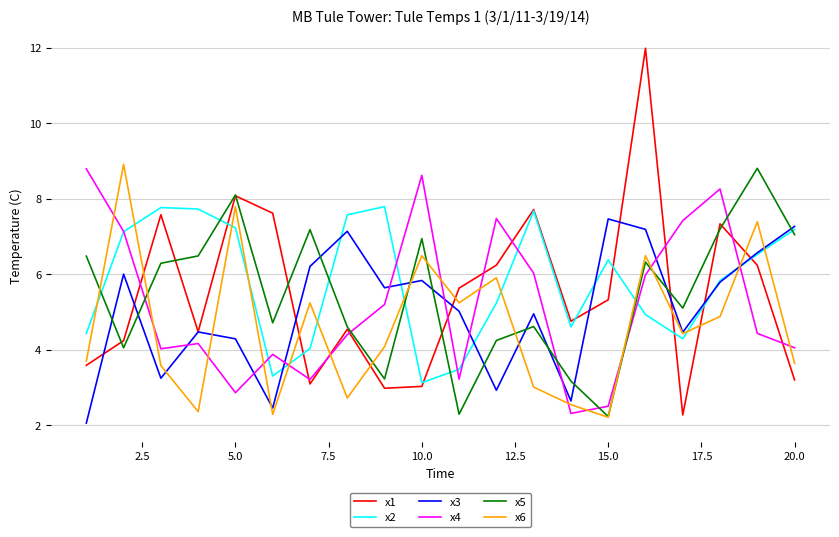

What is the minimum value for x5?

2.2